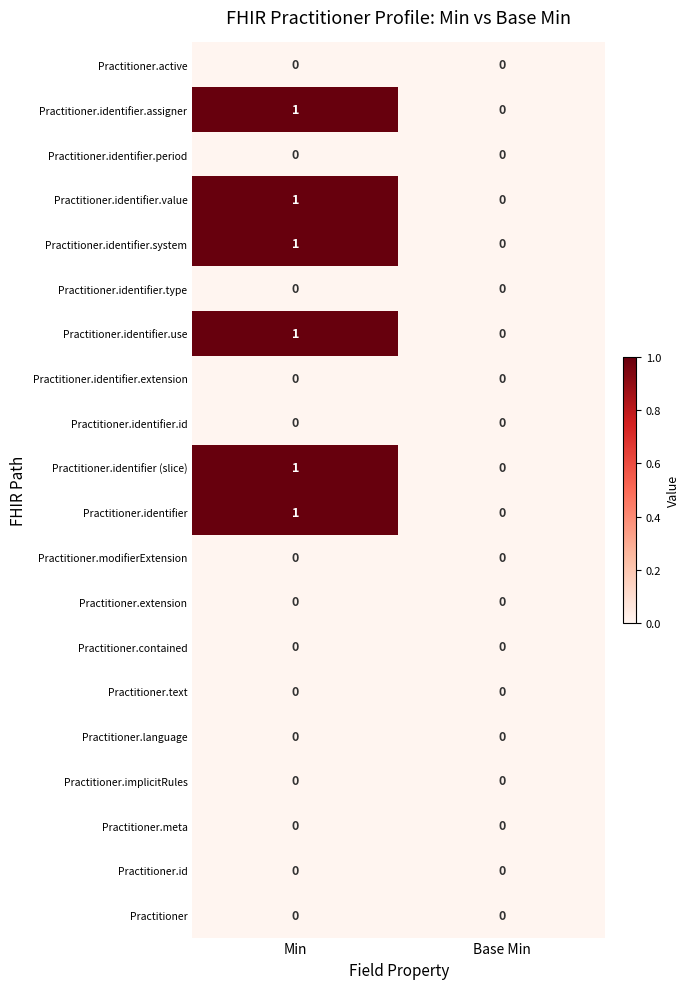

At which category is the sum across all series the highest?

Min